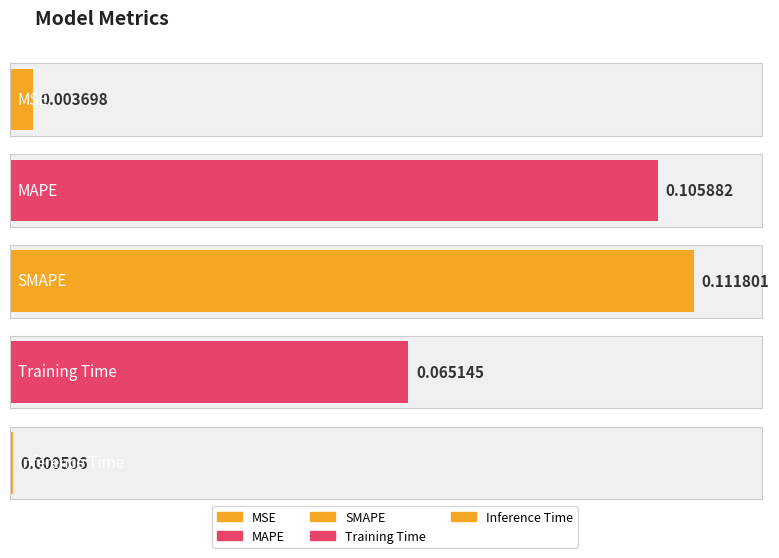

What is the difference between the maximum and minimum values?

0.1